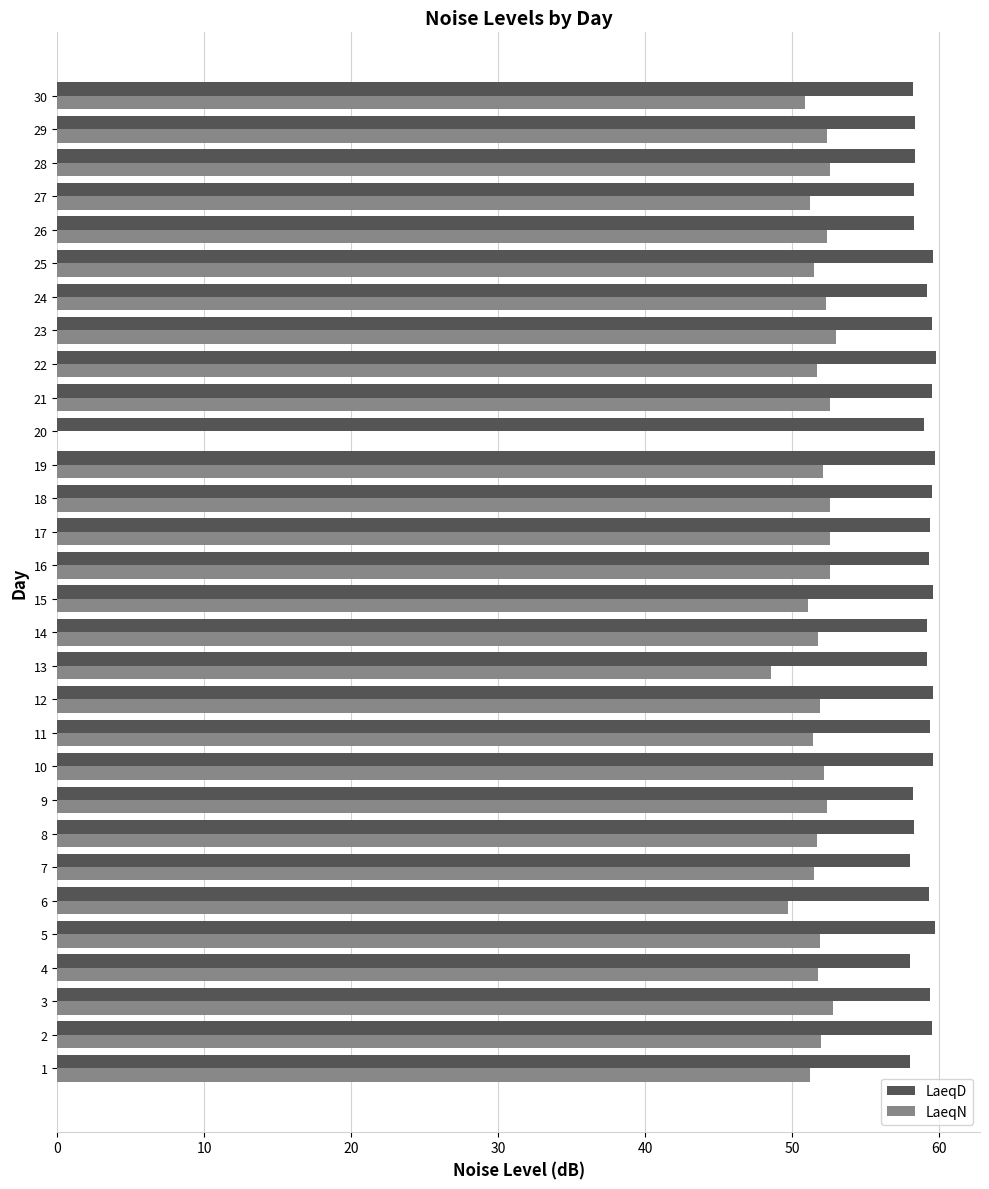

Is the value of LaeqD at 1 greater than the value of LaeqN at 7?

Yes